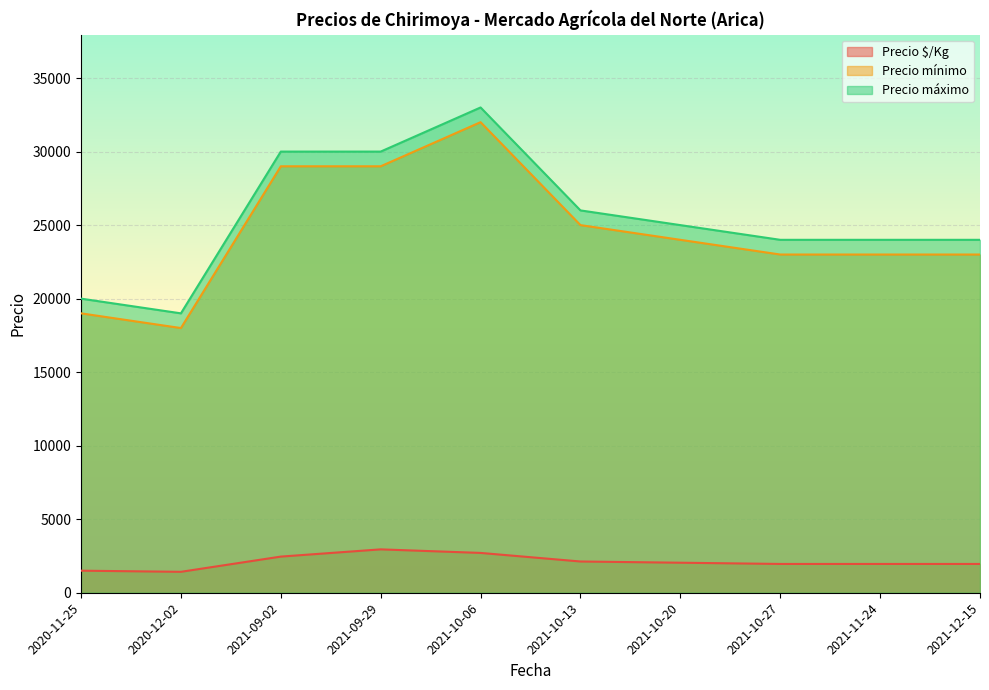

How many lines are shown in the chart?

3